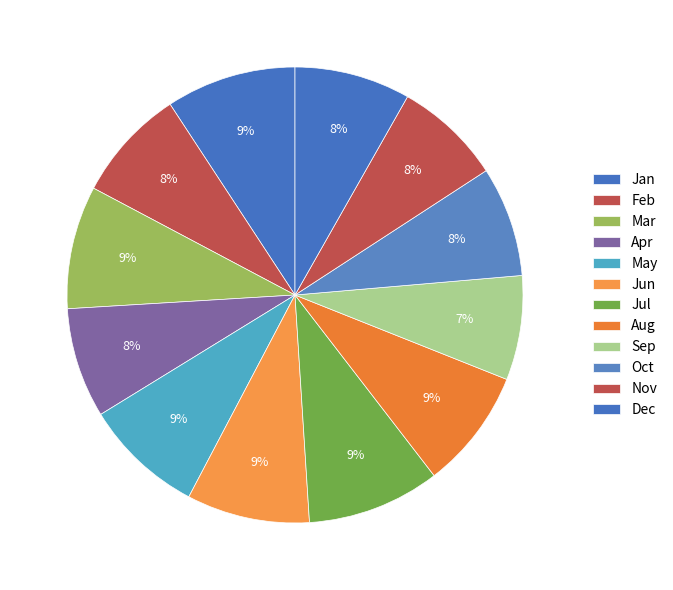

What percentage is the May slice, to the nearest percent?

9%